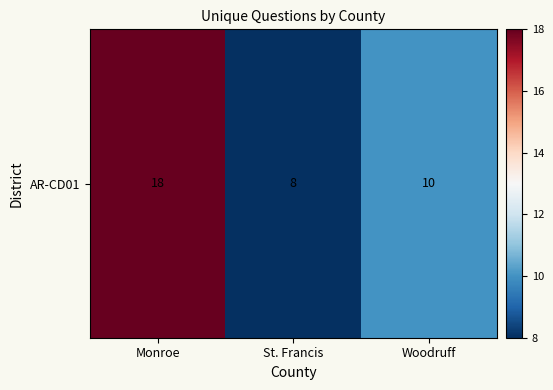

What is the change in value from Monroe to Woodruff?

-8